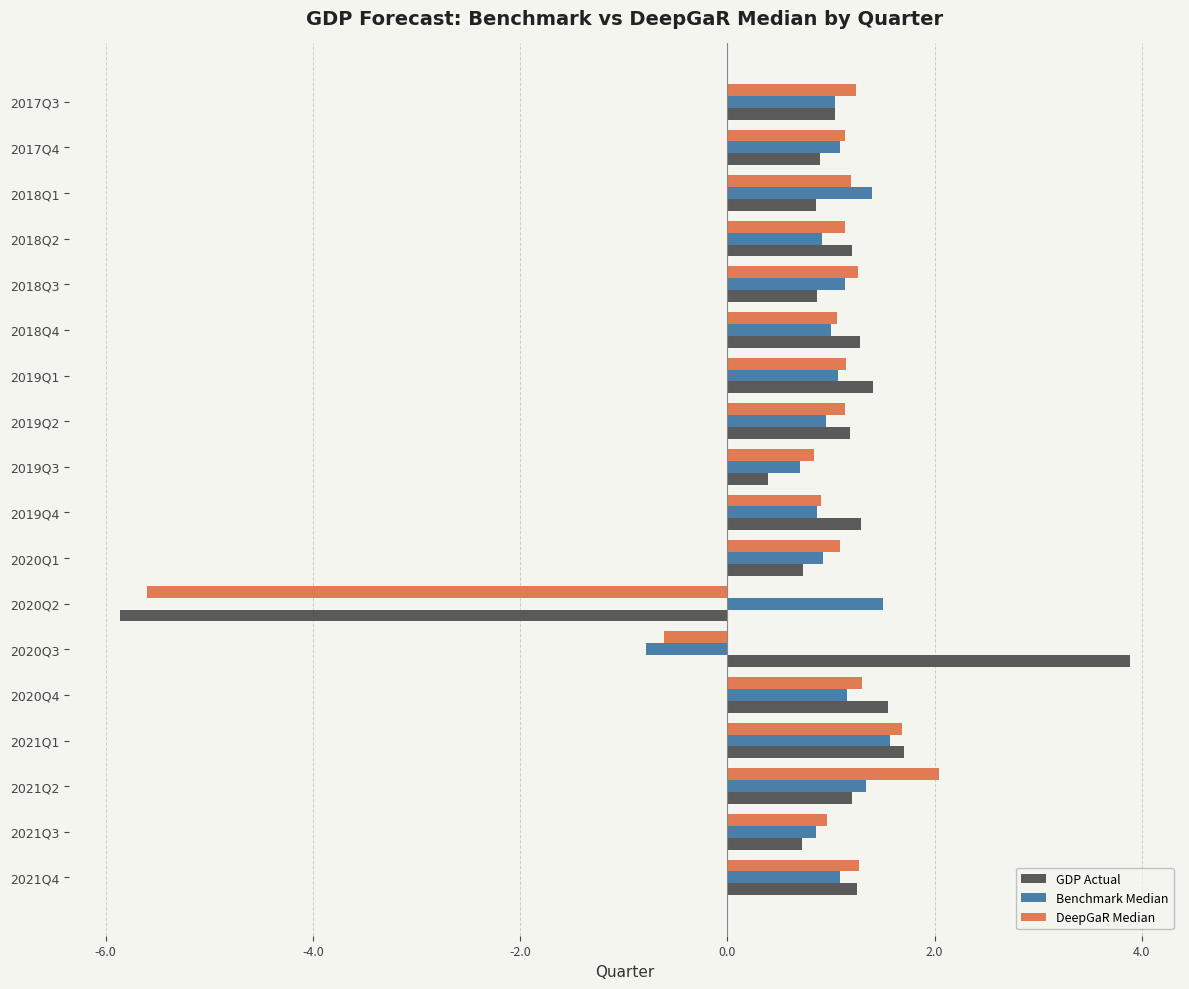

At which label is GDP Actual closest to 0?

2019Q3